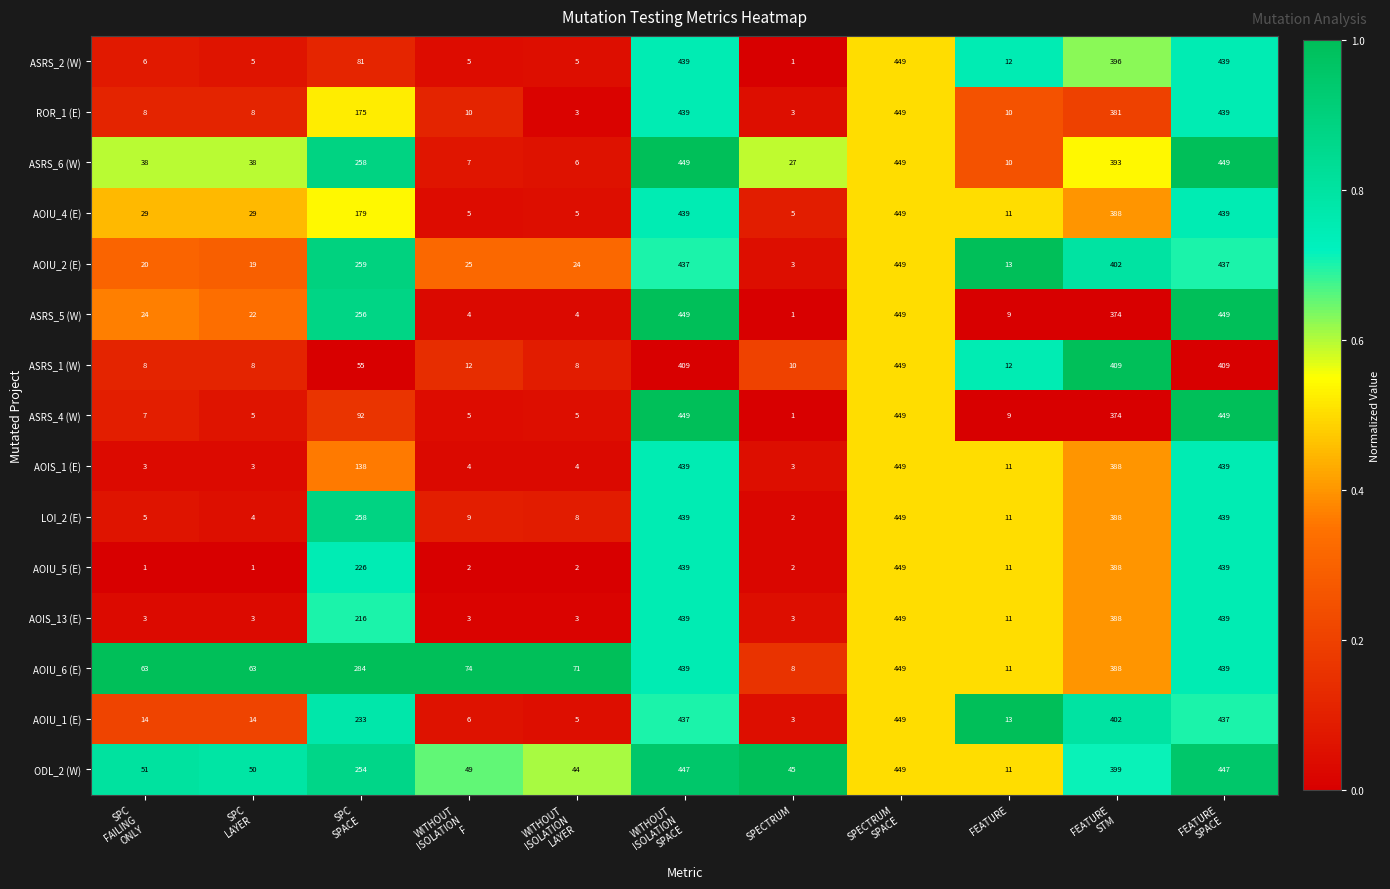

What is the average value of the AOIS_1 (E) series?

171